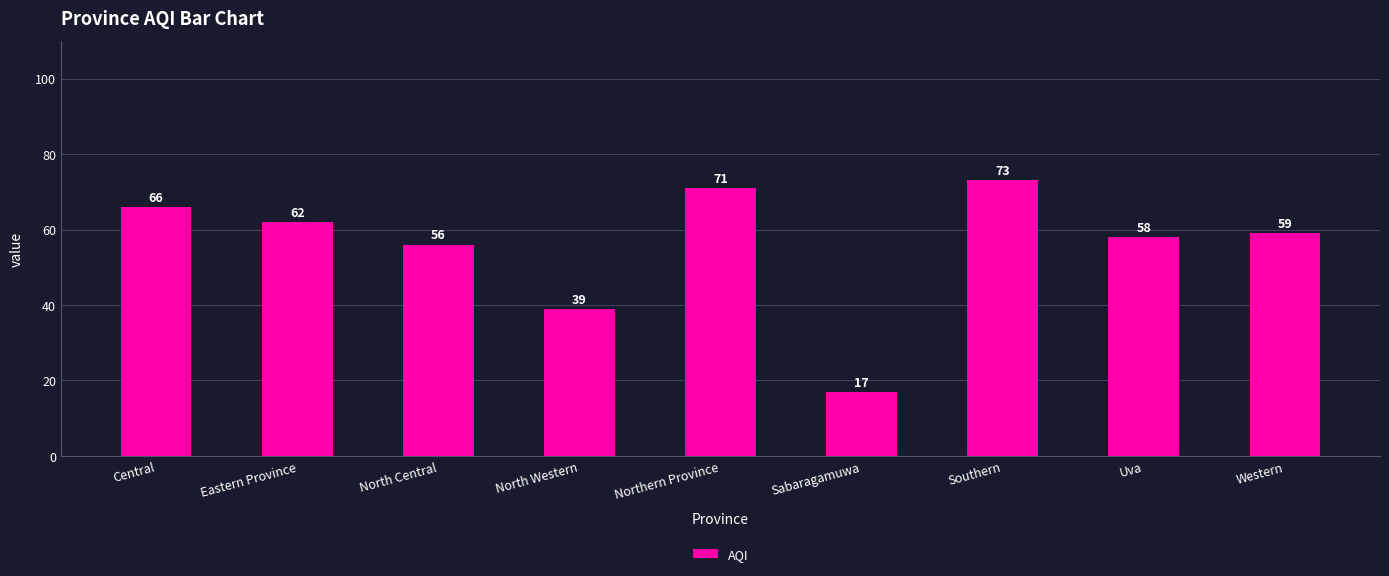

How many series are shown in this chart?

1